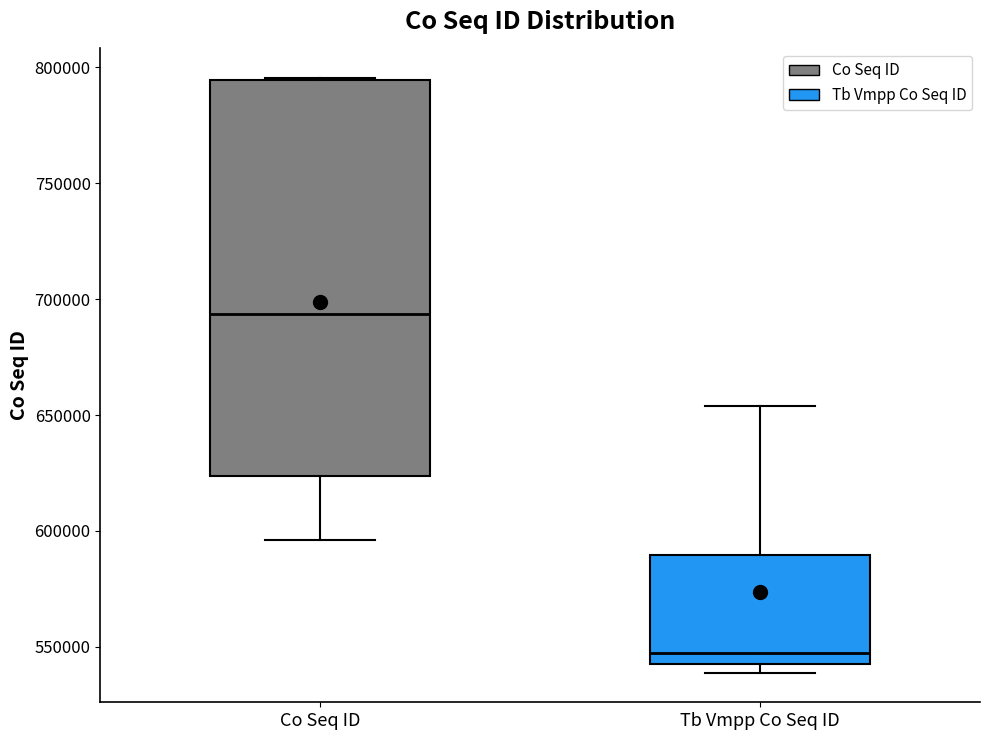

Which box has the highest median line?

Co Seq ID